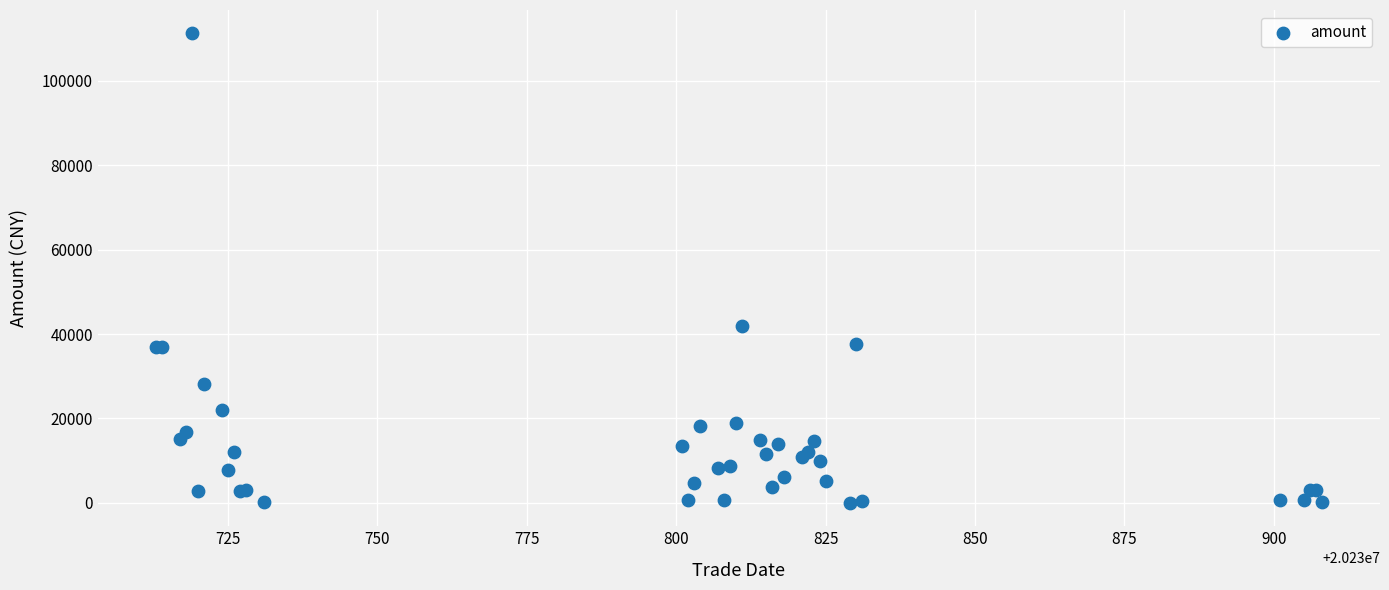

What Y value in the scatter plot is closest to 55621?

41913